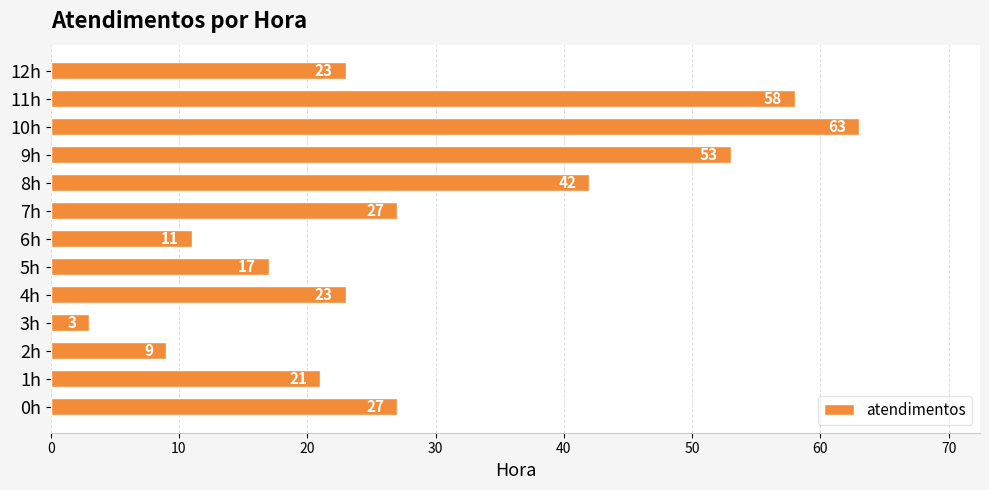

What is the difference between the maximum and minimum values?

60